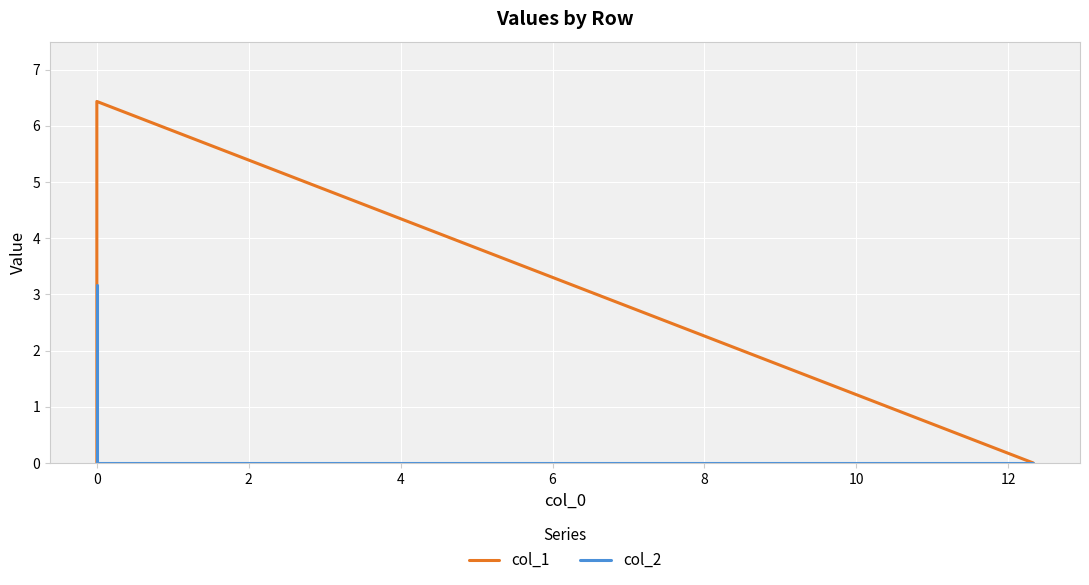

Reading left to right, what are all the values shown in this chart?

col_1: 0.0	6.4	0.0
col_2: 0.0	0.0	3.2